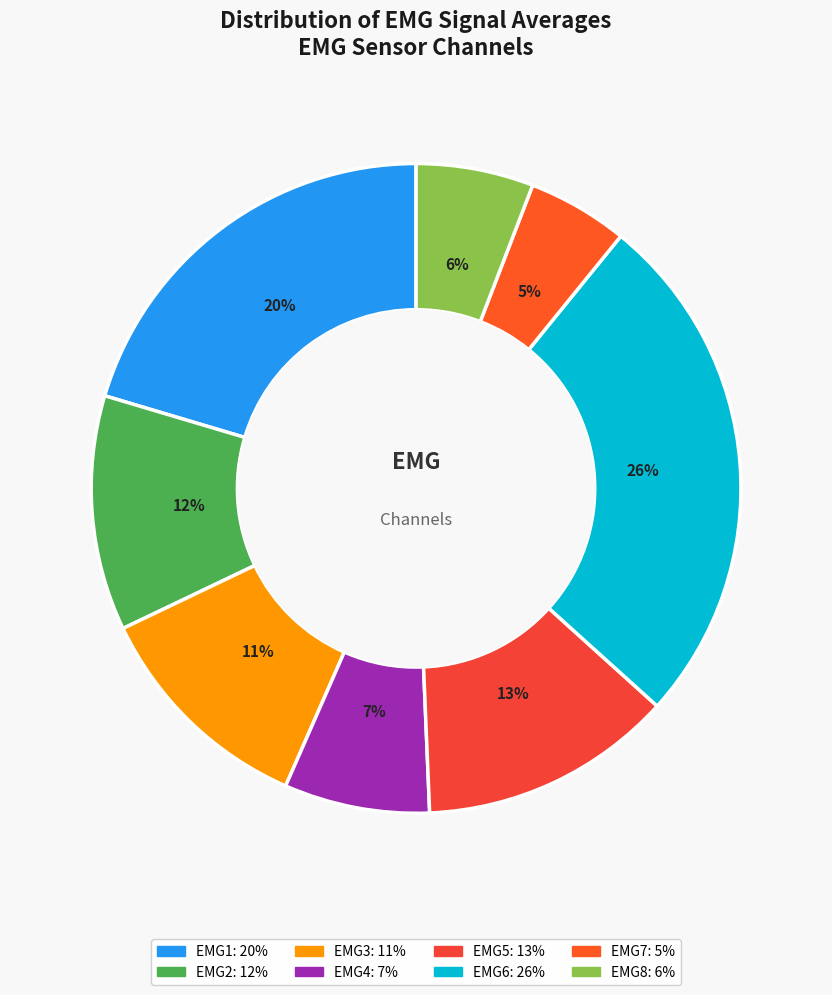

To the nearest percent, what is the combined percentage of EMG8 and EMG4?

13%